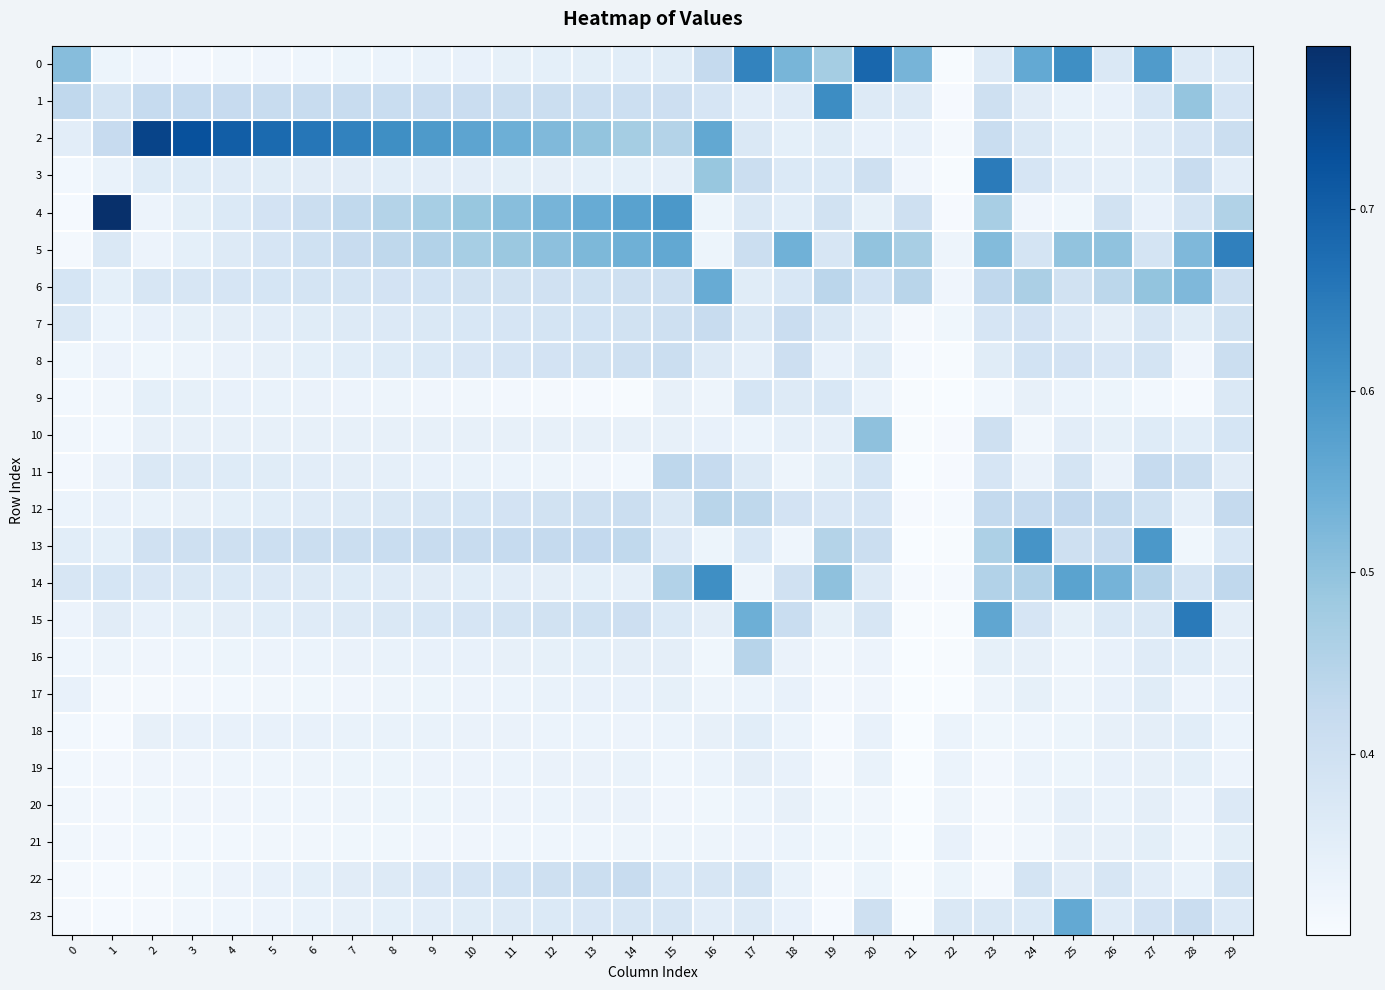

Reading left to right, transcribe all the data shown in this chart.

0: 0=0.5	1=0.3	2=0.3	3=0.3	4=0.3	5=0.3	6=0.3	7=0.3	8=0.3	9=0.3	10=0.3	11=0.3	12=0.3	13=0.3	14=0.4	15=0.4	16=0.4	17=0.6	18=0.5	19=0.5	20=0.7	21=0.5	22=0.3	23=0.4	24=0.6	25=0.6	26=0.4	27=0.6	28=0.4	29=0.4
1: 0=0.4	1=0.4	2=0.4	3=0.4	4=0.4	5=0.4	6=0.4	7=0.4	8=0.4	9=0.4	10=0.4	11=0.4	12=0.4	13=0.4	14=0.4	15=0.4	16=0.4	17=0.4	18=0.4	19=0.6	20=0.4	21=0.4	22=0.3	23=0.4	24=0.4	25=0.3	26=0.3	27=0.4	28=0.5	29=0.4
2: 0=0.4	1=0.4	2=0.8	3=0.7	4=0.7	5=0.7	6=0.7	7=0.6	8=0.6	9=0.6	10=0.6	11=0.5	12=0.5	13=0.5	14=0.5	15=0.5	16=0.6	17=0.4	18=0.3	19=0.4	20=0.3	21=0.3	22=0.3	23=0.4	24=0.4	25=0.3	26=0.3	27=0.4	28=0.4	29=0.4
3: 0=0.3	1=0.3	2=0.4	3=0.4	4=0.4	5=0.4	6=0.4	7=0.4	8=0.4	9=0.4	10=0.4	11=0.3	12=0.3	13=0.3	14=0.3	15=0.3	16=0.5	17=0.4	18=0.4	19=0.4	20=0.4	21=0.3	22=0.3	23=0.6	24=0.4	25=0.4	26=0.3	27=0.4	28=0.4	29=0.4
4: 0=0.3	1=0.8	2=0.3	3=0.3	4=0.4	5=0.4	6=0.4	7=0.4	8=0.4	9=0.5	10=0.5	11=0.5	12=0.5	13=0.6	14=0.6	15=0.6	16=0.3	17=0.4	18=0.4	19=0.4	20=0.3	21=0.4	22=0.3	23=0.5	24=0.3	25=0.3	26=0.4	27=0.3	28=0.4	29=0.5
5: 0=0.3	1=0.4	2=0.3	3=0.3	4=0.4	5=0.4	6=0.4	7=0.4	8=0.4	9=0.5	10=0.5	11=0.5	12=0.5	13=0.5	14=0.5	15=0.6	16=0.3	17=0.4	18=0.5	19=0.4	20=0.5	21=0.5	22=0.3	23=0.5	24=0.4	25=0.5	26=0.5	27=0.4	28=0.5	29=0.6
6: 0=0.4	1=0.3	2=0.4	3=0.4	4=0.4	5=0.4	6=0.4	7=0.4	8=0.4	9=0.4	10=0.4	11=0.4	12=0.4	13=0.4	14=0.4	15=0.4	16=0.6	17=0.4	18=0.4	19=0.4	20=0.4	21=0.4	22=0.3	23=0.4	24=0.5	25=0.4	26=0.4	27=0.5	28=0.5	29=0.4
7: 0=0.4	1=0.3	2=0.3	3=0.3	4=0.3	5=0.4	6=0.4	7=0.4	8=0.4	9=0.4	10=0.4	11=0.4	12=0.4	13=0.4	14=0.4	15=0.4	16=0.4	17=0.4	18=0.4	19=0.4	20=0.3	21=0.3	22=0.3	23=0.4	24=0.4	25=0.4	26=0.3	27=0.4	28=0.4	29=0.4
8: 0=0.3	1=0.3	2=0.3	3=0.3	4=0.3	5=0.3	6=0.3	7=0.4	8=0.4	9=0.4	10=0.4	11=0.4	12=0.4	13=0.4	14=0.4	15=0.4	16=0.4	17=0.3	18=0.4	19=0.3	20=0.4	21=0.3	22=0.3	23=0.4	24=0.4	25=0.4	26=0.4	27=0.4	28=0.3	29=0.4
9: 0=0.3	1=0.3	2=0.3	3=0.3	4=0.3	5=0.3	6=0.3	7=0.3	8=0.3	9=0.3	10=0.3	11=0.3	12=0.3	13=0.3	14=0.3	15=0.3	16=0.3	17=0.4	18=0.4	19=0.4	20=0.3	21=0.3	22=0.3	23=0.3	24=0.3	25=0.3	26=0.3	27=0.3	28=0.3	29=0.4
10: 0=0.3	1=0.3	2=0.3	3=0.3	4=0.3	5=0.3	6=0.3	7=0.3	8=0.3	9=0.3	10=0.3	11=0.3	12=0.3	13=0.3	14=0.3	15=0.3	16=0.3	17=0.3	18=0.3	19=0.3	20=0.5	21=0.3	22=0.3	23=0.4	24=0.3	25=0.4	26=0.3	27=0.4	28=0.4	29=0.4
11: 0=0.3	1=0.3	2=0.4	3=0.4	4=0.4	5=0.4	6=0.4	7=0.3	8=0.3	9=0.3	10=0.3	11=0.3	12=0.3	13=0.3	14=0.3	15=0.4	16=0.4	17=0.4	18=0.3	19=0.3	20=0.4	21=0.3	22=0.3	23=0.4	24=0.3	25=0.4	26=0.3	27=0.4	28=0.4	29=0.4
12: 0=0.3	1=0.3	2=0.3	3=0.3	4=0.3	5=0.4	6=0.4	7=0.4	8=0.4	9=0.4	10=0.4	11=0.4	12=0.4	13=0.4	14=0.4	15=0.4	16=0.4	17=0.4	18=0.4	19=0.4	20=0.4	21=0.3	22=0.3	23=0.4	24=0.4	25=0.4	26=0.4	27=0.4	28=0.3	29=0.4
13: 0=0.4	1=0.3	2=0.4	3=0.4	4=0.4	5=0.4	6=0.4	7=0.4	8=0.4	9=0.4	10=0.4	11=0.4	12=0.4	13=0.4	14=0.4	15=0.4	16=0.3	17=0.4	18=0.3	19=0.5	20=0.4	21=0.3	22=0.3	23=0.5	24=0.6	25=0.4	26=0.4	27=0.6	28=0.3	29=0.4
14: 0=0.4	1=0.4	2=0.4	3=0.4	4=0.4	5=0.4	6=0.4	7=0.4	8=0.4	9=0.4	10=0.4	11=0.4	12=0.3	13=0.3	14=0.3	15=0.5	16=0.6	17=0.3	18=0.4	19=0.5	20=0.4	21=0.3	22=0.3	23=0.5	24=0.5	25=0.6	26=0.5	27=0.4	28=0.4	29=0.4
15: 0=0.3	1=0.4	2=0.3	3=0.3	4=0.3	5=0.4	6=0.4	7=0.4	8=0.4	9=0.4	10=0.4	11=0.4	12=0.4	13=0.4	14=0.4	15=0.4	16=0.3	17=0.5	18=0.4	19=0.3	20=0.4	21=0.3	22=0.3	23=0.6	24=0.4	25=0.3	26=0.4	27=0.4	28=0.6	29=0.3
16: 0=0.3	1=0.3	2=0.3	3=0.3	4=0.3	5=0.3	6=0.3	7=0.3	8=0.3	9=0.3	10=0.3	11=0.3	12=0.3	13=0.3	14=0.3	15=0.3	16=0.3	17=0.4	18=0.3	19=0.3	20=0.3	21=0.3	22=0.3	23=0.3	24=0.3	25=0.3	26=0.3	27=0.4	28=0.4	29=0.3
17: 0=0.3	1=0.3	2=0.3	3=0.3	4=0.3	5=0.3	6=0.3	7=0.3	8=0.3	9=0.3	10=0.3	11=0.3	12=0.3	13=0.3	14=0.3	15=0.3	16=0.3	17=0.3	18=0.3	19=0.3	20=0.3	21=0.3	22=0.3	23=0.3	24=0.3	25=0.3	26=0.3	27=0.4	28=0.3	29=0.3
18: 0=0.3	1=0.3	2=0.3	3=0.3	4=0.3	5=0.3	6=0.3	7=0.3	8=0.3	9=0.3	10=0.3	11=0.3	12=0.3	13=0.3	14=0.3	15=0.3	16=0.3	17=0.4	18=0.3	19=0.3	20=0.3	21=0.3	22=0.3	23=0.3	24=0.3	25=0.3	26=0.3	27=0.3	28=0.4	29=0.3
19: 0=0.3	1=0.3	2=0.3	3=0.3	4=0.3	5=0.3	6=0.3	7=0.3	8=0.3	9=0.3	10=0.3	11=0.3	12=0.3	13=0.3	14=0.3	15=0.3	16=0.3	17=0.3	18=0.3	19=0.3	20=0.3	21=0.3	22=0.3	23=0.3	24=0.3	25=0.3	26=0.3	27=0.3	28=0.3	29=0.3
20: 0=0.3	1=0.3	2=0.3	3=0.3	4=0.3	5=0.3	6=0.3	7=0.3	8=0.3	9=0.3	10=0.3	11=0.3	12=0.3	13=0.3	14=0.3	15=0.3	16=0.3	17=0.3	18=0.3	19=0.3	20=0.3	21=0.3	22=0.3	23=0.3	24=0.3	25=0.3	26=0.3	27=0.3	28=0.3	29=0.4
21: 0=0.3	1=0.3	2=0.3	3=0.3	4=0.3	5=0.3	6=0.3	7=0.3	8=0.3	9=0.3	10=0.3	11=0.3	12=0.3	13=0.3	14=0.3	15=0.3	16=0.3	17=0.3	18=0.3	19=0.3	20=0.3	21=0.3	22=0.3	23=0.3	24=0.3	25=0.3	26=0.3	27=0.3	28=0.3	29=0.3
22: 0=0.3	1=0.3	2=0.3	3=0.3	4=0.3	5=0.3	6=0.3	7=0.4	8=0.4	9=0.4	10=0.4	11=0.4	12=0.4	13=0.4	14=0.4	15=0.4	16=0.4	17=0.4	18=0.3	19=0.3	20=0.3	21=0.3	22=0.3	23=0.3	24=0.4	25=0.4	26=0.4	27=0.4	28=0.3	29=0.4
23: 0=0.3	1=0.3	2=0.3	3=0.3	4=0.3	5=0.3	6=0.3	7=0.3	8=0.3	9=0.4	10=0.4	11=0.4	12=0.4	13=0.4	14=0.4	15=0.4	16=0.4	17=0.4	18=0.3	19=0.3	20=0.4	21=0.3	22=0.4	23=0.4	24=0.4	25=0.6	26=0.4	27=0.4	28=0.4	29=0.4